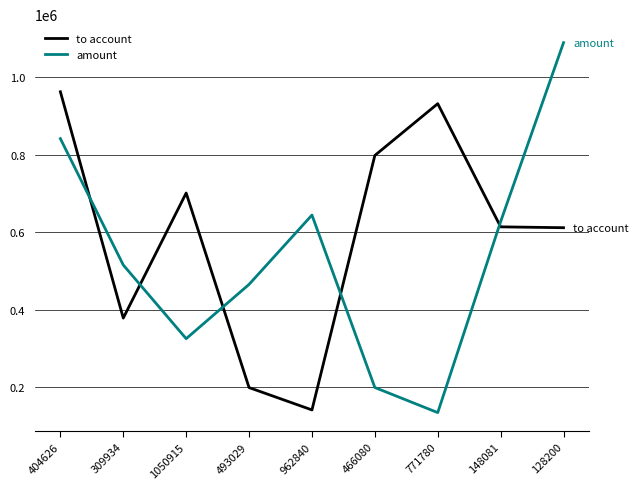

What is the minimum value shown in the chart?

134899